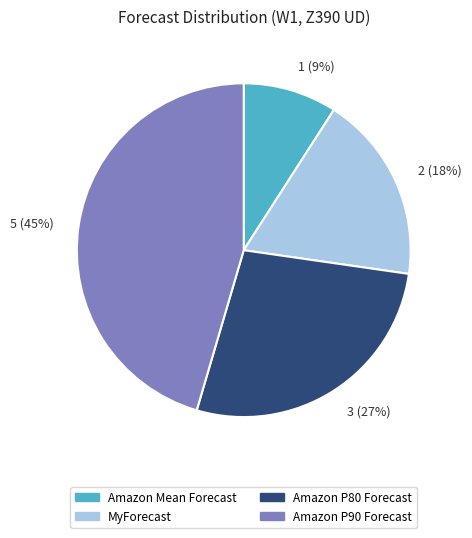

To the nearest percent, what is the difference between the largest and smallest slice percentages?

36%